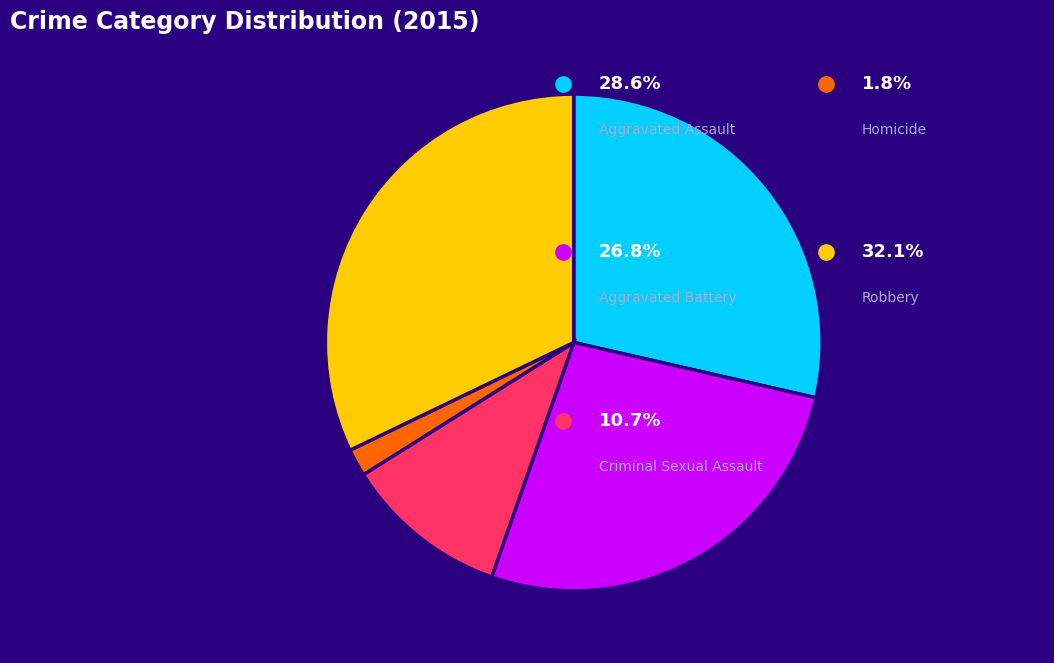

Is there a majority slice in this chart?

No